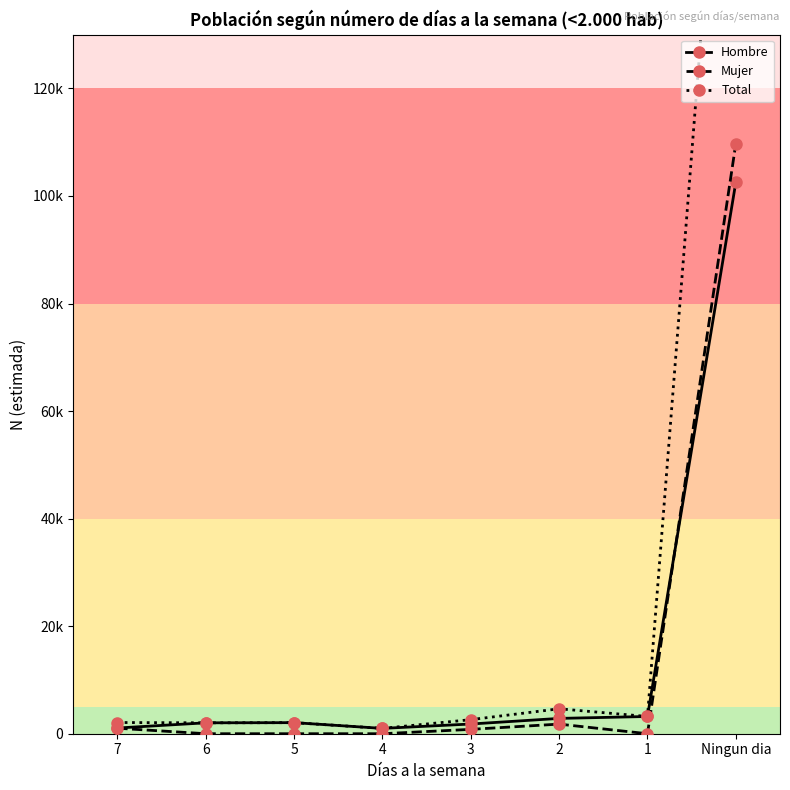

Does the chart display data point markers on the line(s)?

Yes